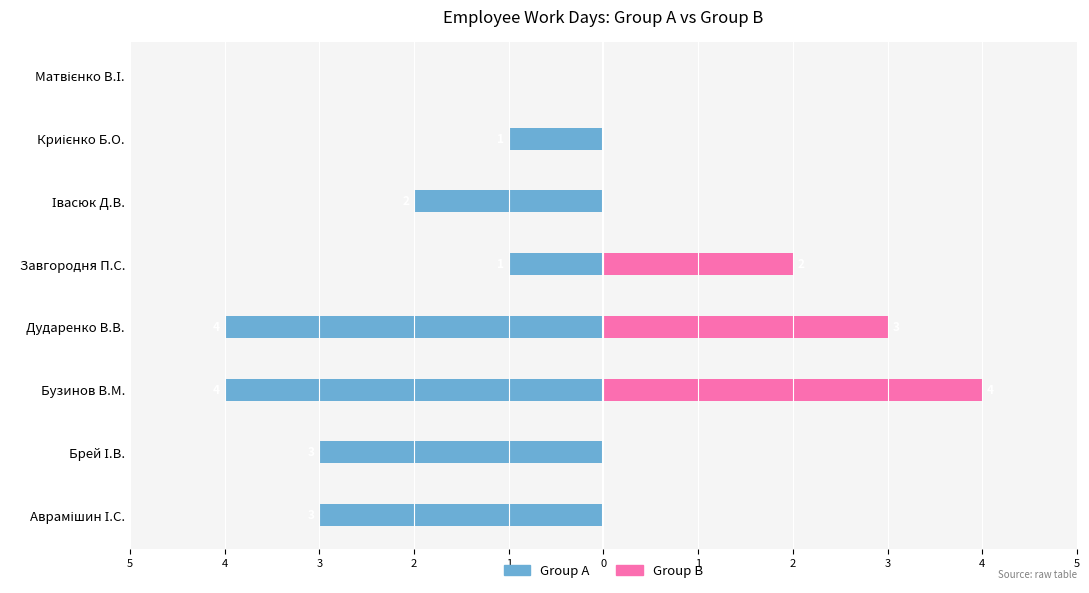

Reading left to right, transcribe all the data shown in this chart.

Group A: 5=-3	4=-3	3=-4	2=-4	1=-1	0=-2	1=-1	2=0
Group B: 5=0	4=0	3=4	2=3	1=2	0=0	1=0	2=0